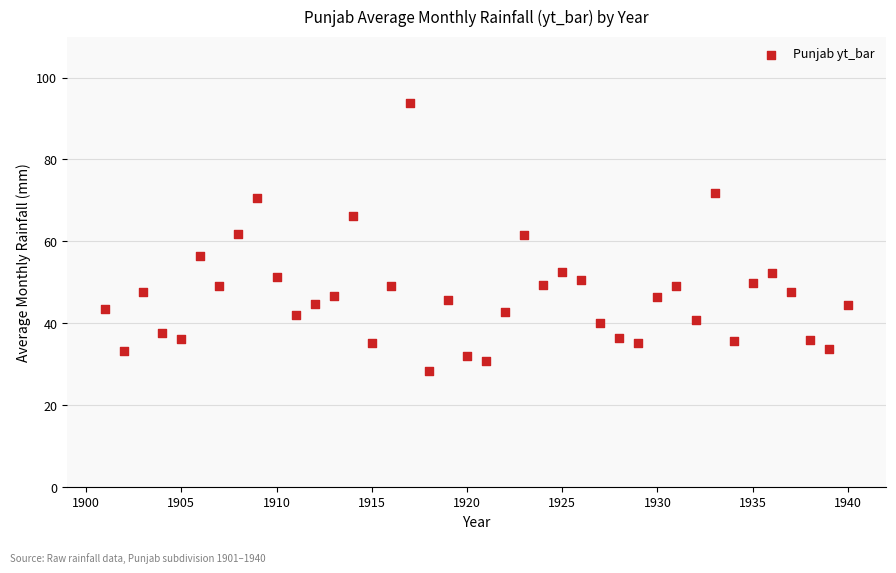

What is the range of Y values (max minus min)?

65.6